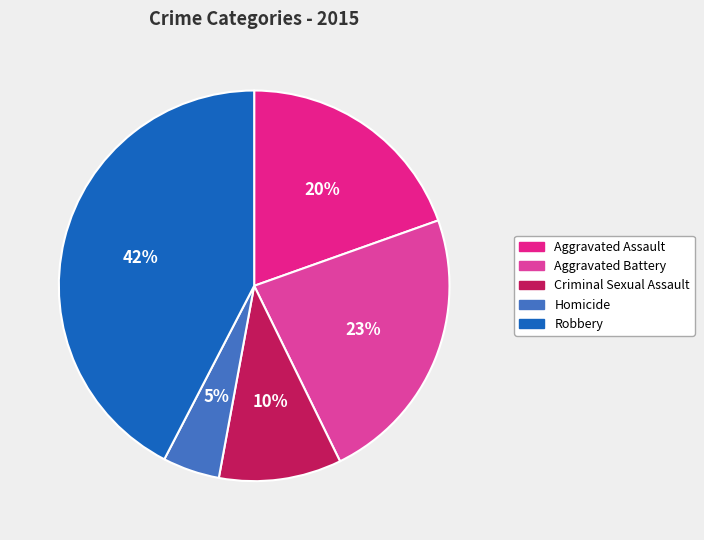

How many slices are in this pie chart?

5